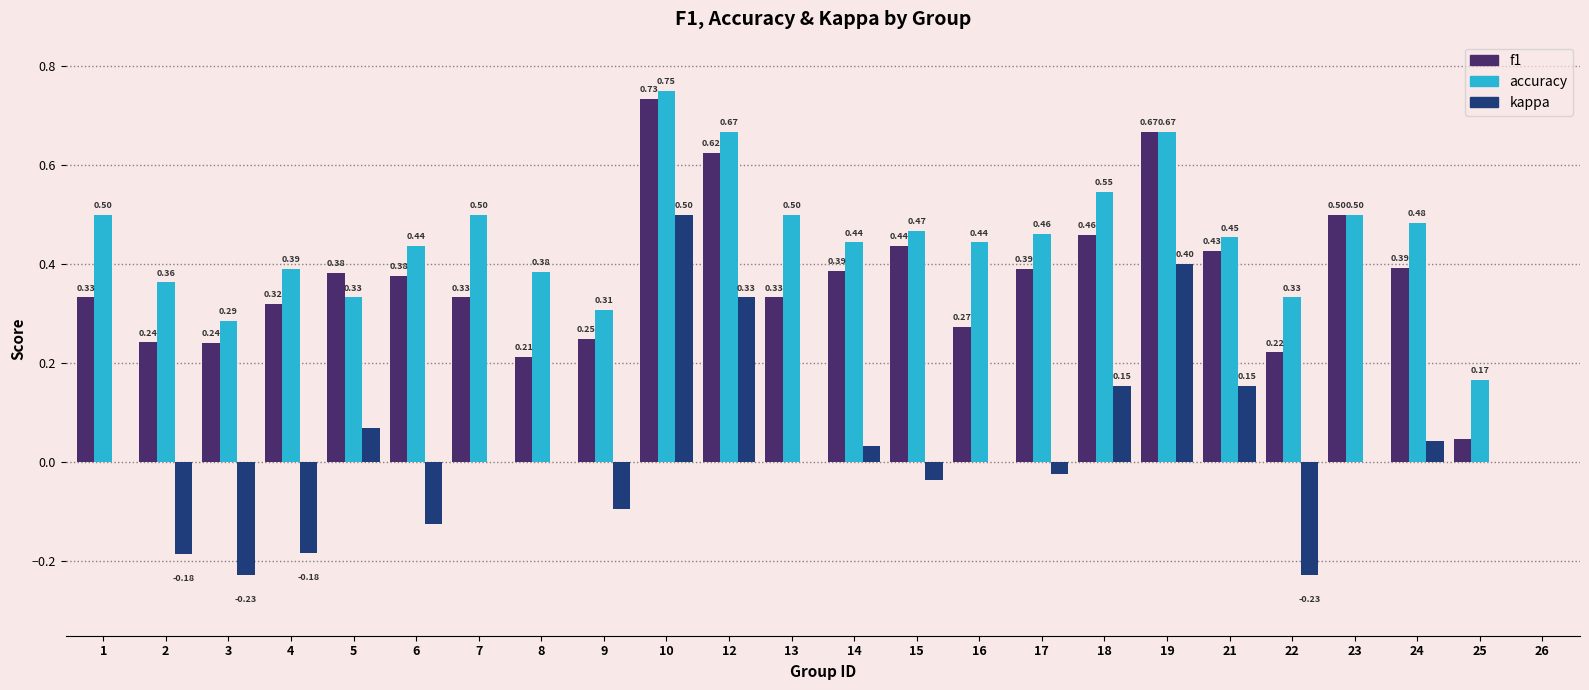

Does the chart contain stacked bars?

No